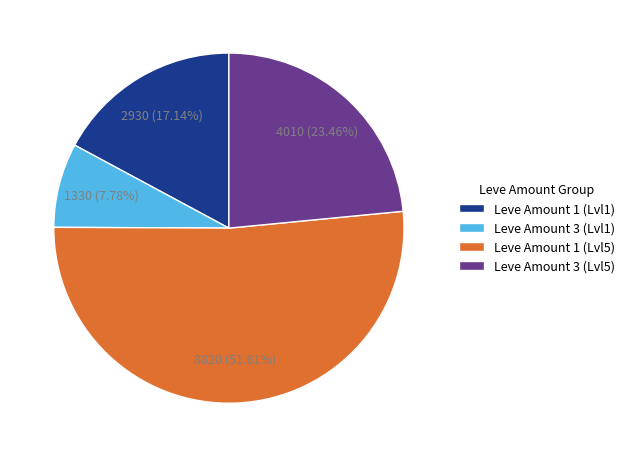

Which has a higher value, Leve Amount 1 (Lvl1) or Leve Amount 1 (Lvl5)?

Leve Amount 1 (Lvl5)